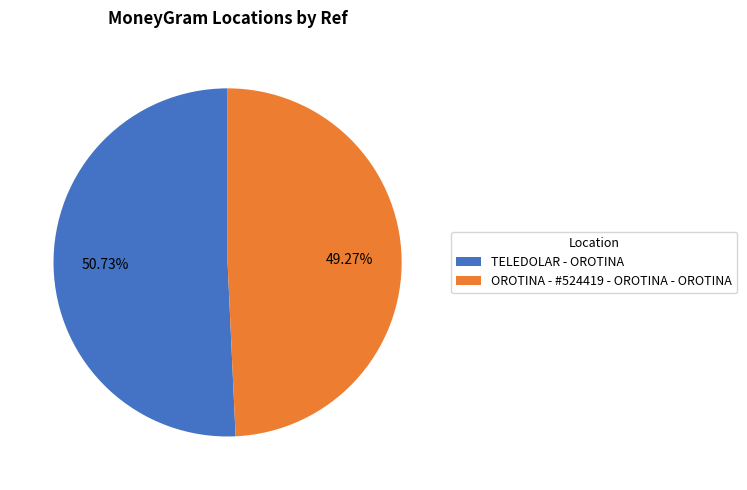

Is there any slice that represents more than half of the pie?

Yes